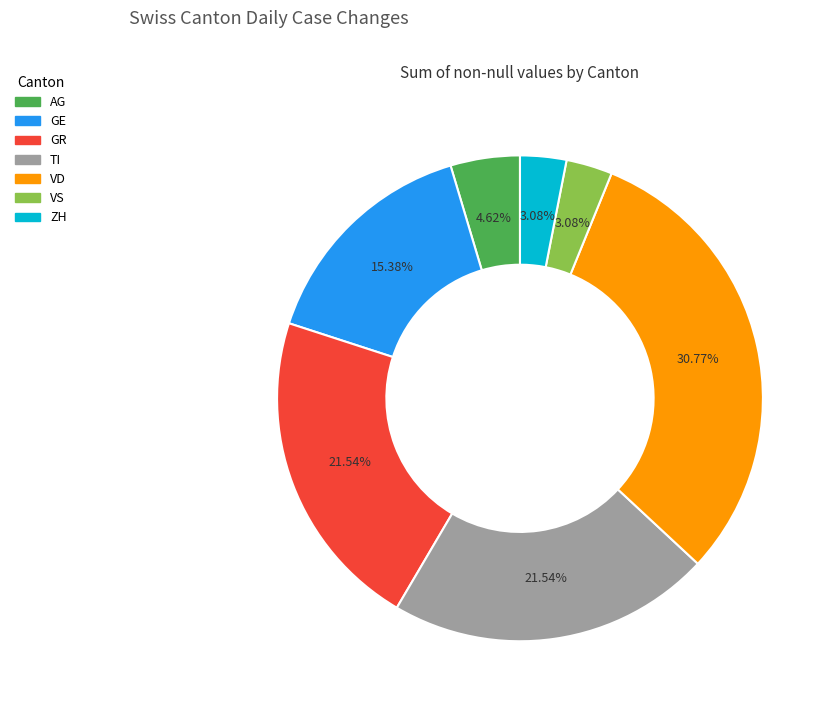

Is there a majority slice in this chart?

No